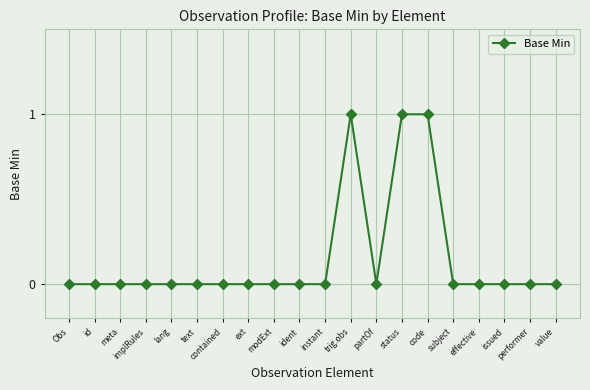

What is the change in value from ident to status?

+1